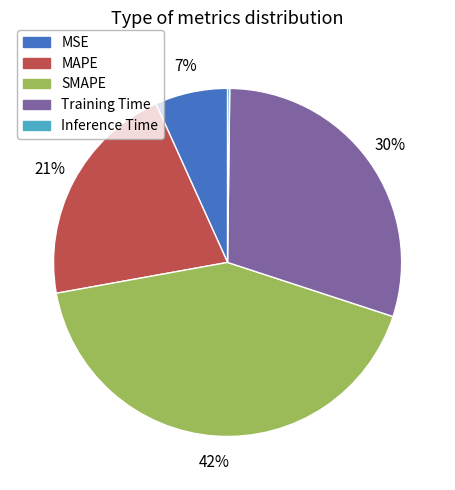

True or false: MSE accounts for 7% of the total.

True